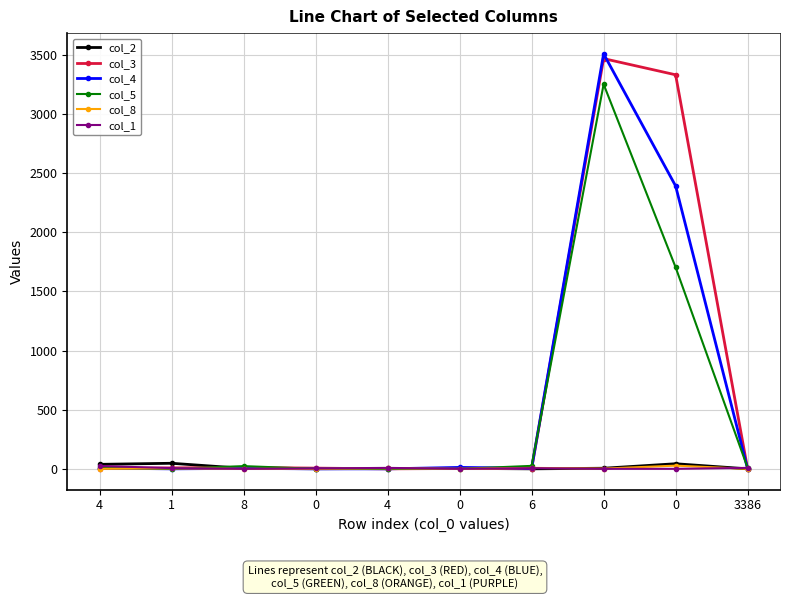

How many categories are shown in the chart?

10